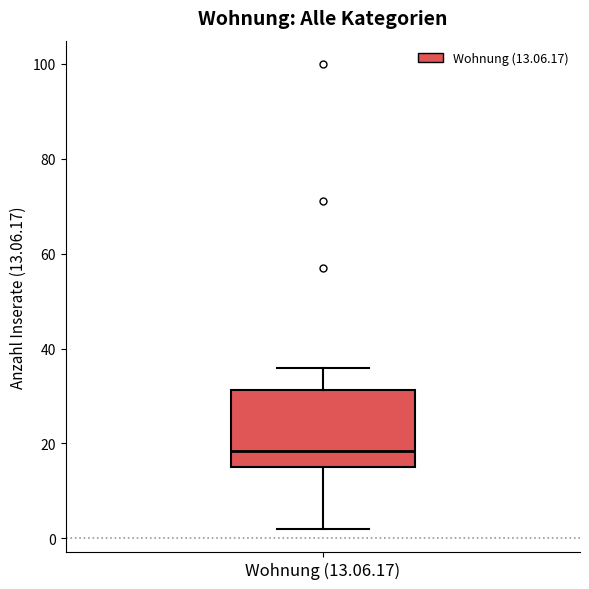

Where is the lower edge of the box for Wohnung (13.06.17) on the y-axis? The values are not printed on the chart, so give them approximately, as read against the axis.

16